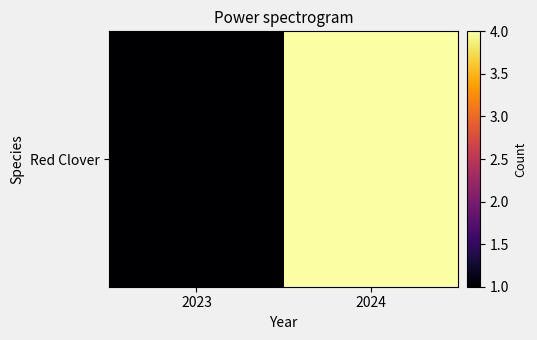

How many series are shown in this chart?

1